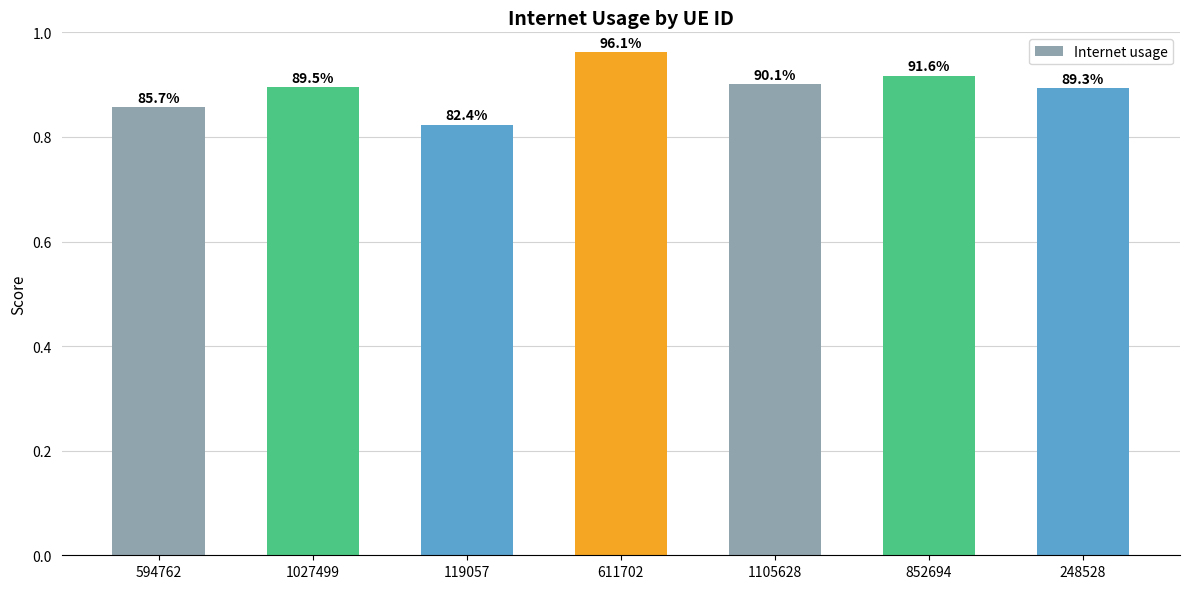

Which category has the lowest value across all series?

119057